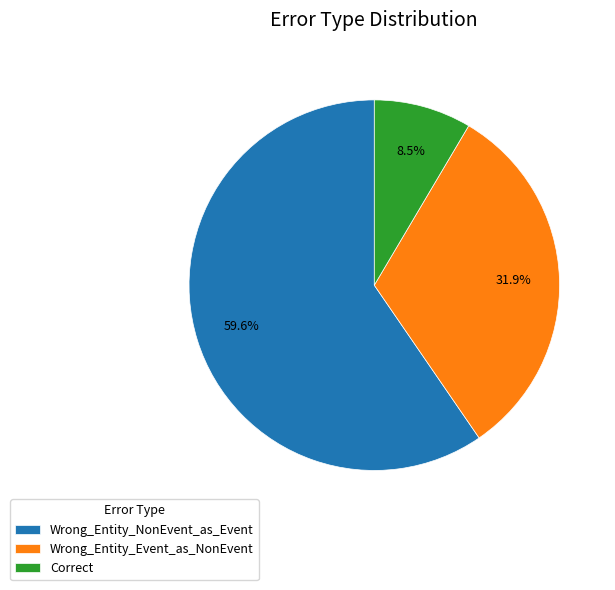

Combined, do Wrong_Entity_NonEvent_as_Event and Correct account for over 50%?

Yes